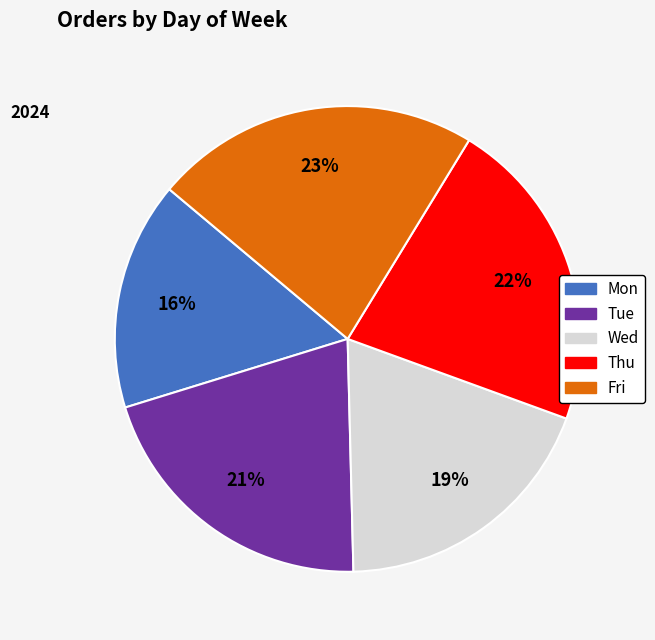

What is the smallest slice in the pie chart?

Mon